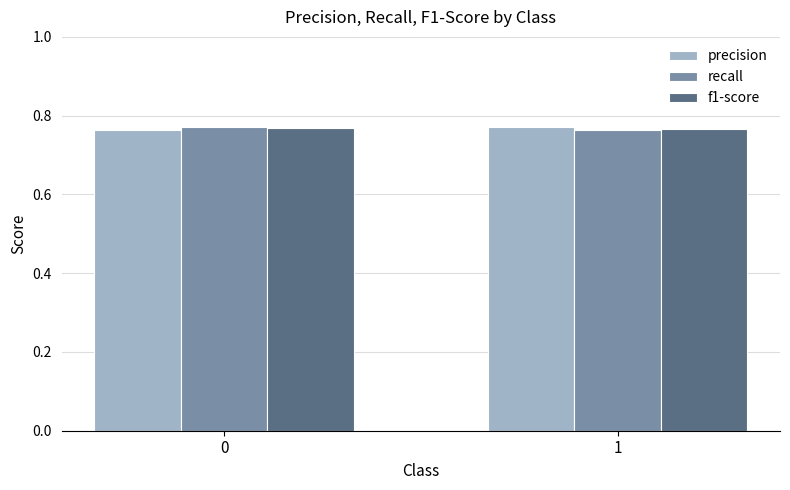

The f1-score series shows 0.4 at 1. True or false?

False